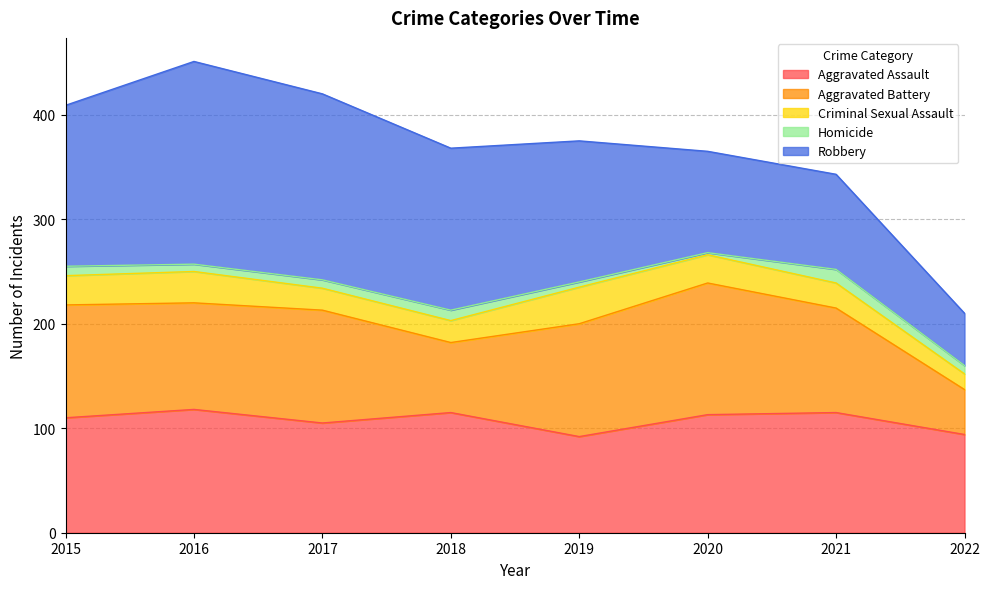

Is it true that Criminal Sexual Assault equals 24 at 2021?

True